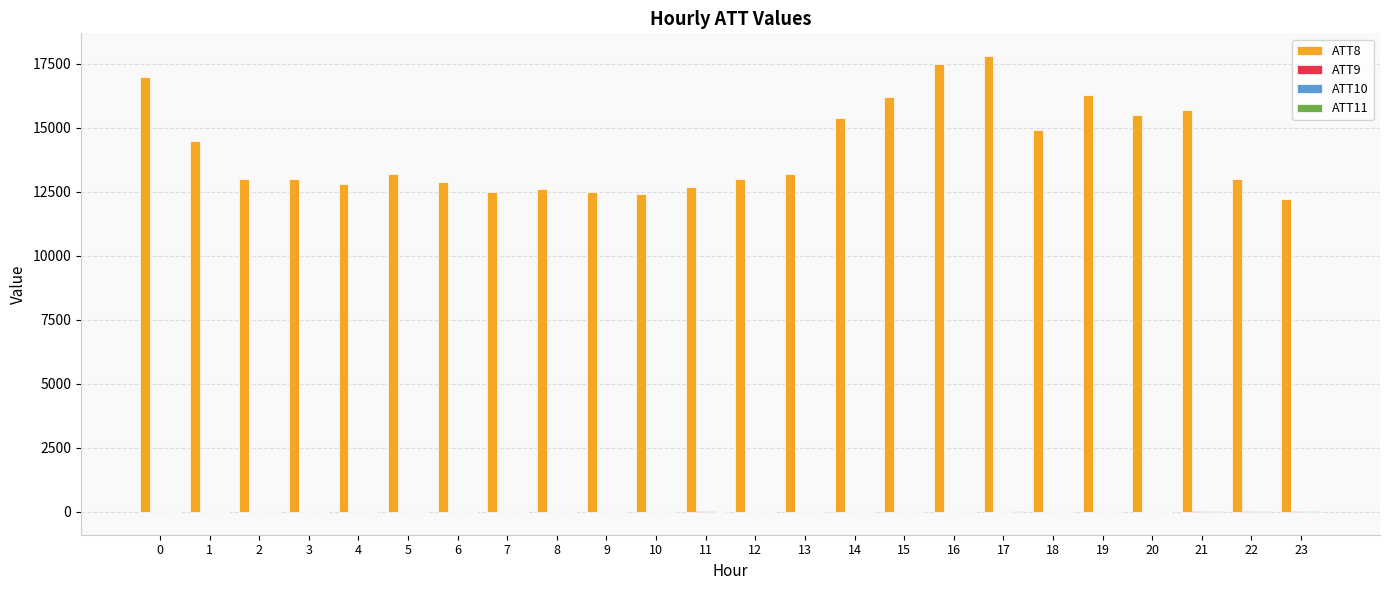

Which series has the largest total across all categories?

ATT8